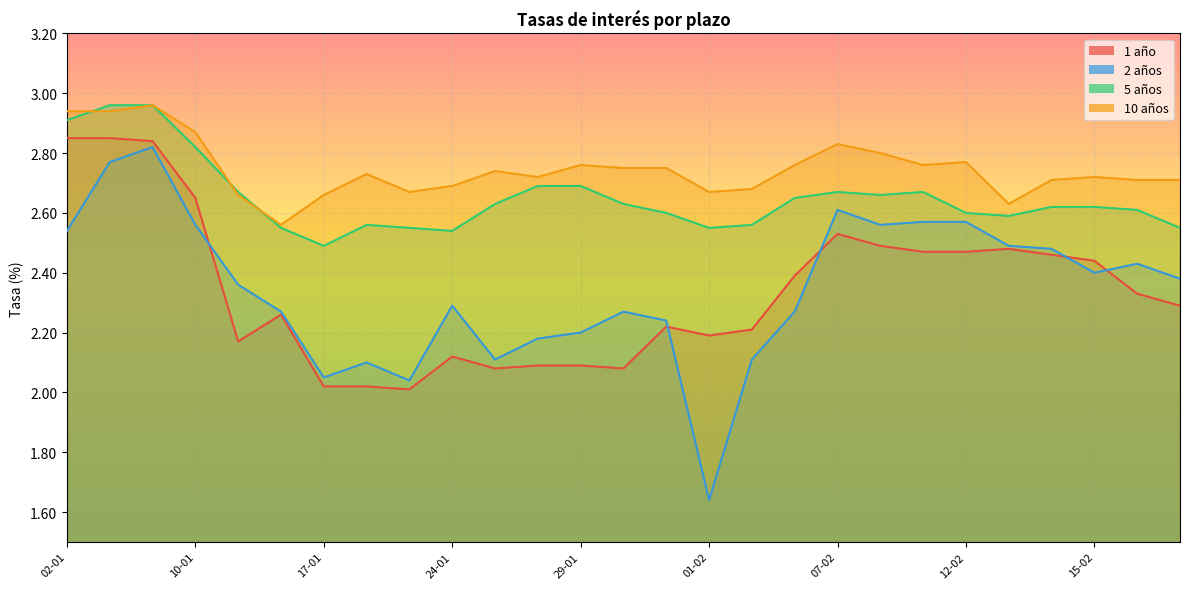

Reading right to left, extract all data points from this chart.

1 año: 19-02=2.3	16-02=2.3	15-02=2.4	14-02=2.5	13-02=2.5	12-02=2.5	09-02=2.5	08-02=2.5	07-02=2.5	05-02=2.4	02-02=2.2	01-02=2.2	31-01=2.2	30-01=2.1	29-01=2.1	26-01=2.1	25-01=2.1	24-01=2.1	23-01=2.0	18-01=2.0	17-01=2.0	15-01=2.3	12-01=2.2	10-01=2.6	04-01=2.8	03-01=2.9	02-01=2.9
2 años: 19-02=2.4	16-02=2.4	15-02=2.4	14-02=2.5	13-02=2.5	12-02=2.6	09-02=2.6	08-02=2.6	07-02=2.6	05-02=2.3	02-02=2.1	01-02=1.6	31-01=2.2	30-01=2.3	29-01=2.2	26-01=2.2	25-01=2.1	24-01=2.3	23-01=2.0	18-01=2.1	17-01=2.0	15-01=2.3	12-01=2.4	10-01=2.6	04-01=2.8	03-01=2.8	02-01=2.5
5 años: 19-02=2.5	16-02=2.6	15-02=2.6	14-02=2.6	13-02=2.6	12-02=2.6	09-02=2.7	08-02=2.7	07-02=2.7	05-02=2.6	02-02=2.6	01-02=2.5	31-01=2.6	30-01=2.6	29-01=2.7	26-01=2.7	25-01=2.6	24-01=2.5	23-01=2.5	18-01=2.6	17-01=2.5	15-01=2.5	12-01=2.7	10-01=2.8	04-01=3.0	03-01=3.0	02-01=2.9
10 años: 19-02=2.7	16-02=2.7	15-02=2.7	14-02=2.7	13-02=2.6	12-02=2.8	09-02=2.8	08-02=2.8	07-02=2.8	05-02=2.8	02-02=2.7	01-02=2.7	31-01=2.8	30-01=2.8	29-01=2.8	26-01=2.7	25-01=2.7	24-01=2.7	23-01=2.7	18-01=2.7	17-01=2.7	15-01=2.6	12-01=2.7	10-01=2.9	04-01=3.0	03-01=2.9	02-01=2.9